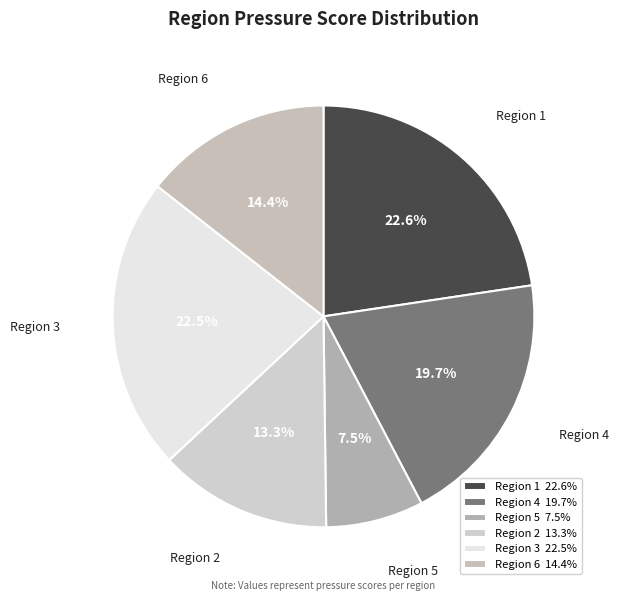

To the nearest percent, what is the average slice percentage?

17%